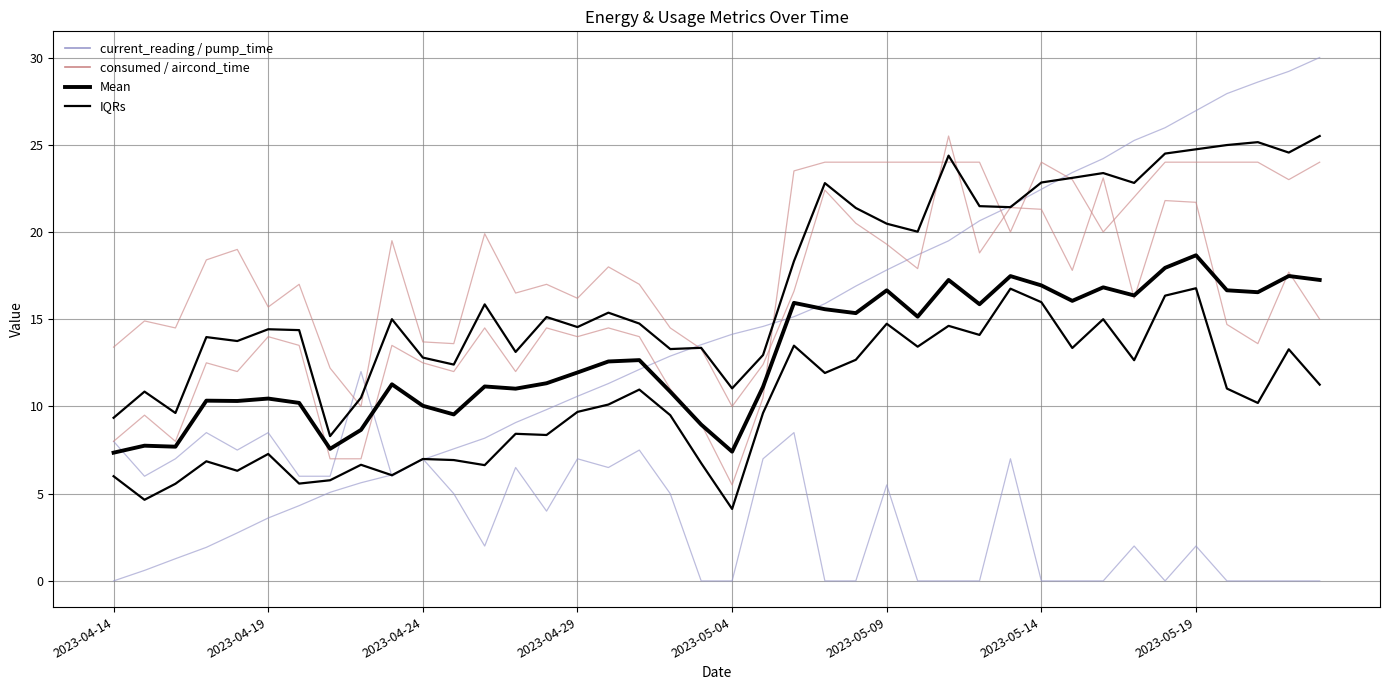

What is the maximum value for IQRs?

16.8